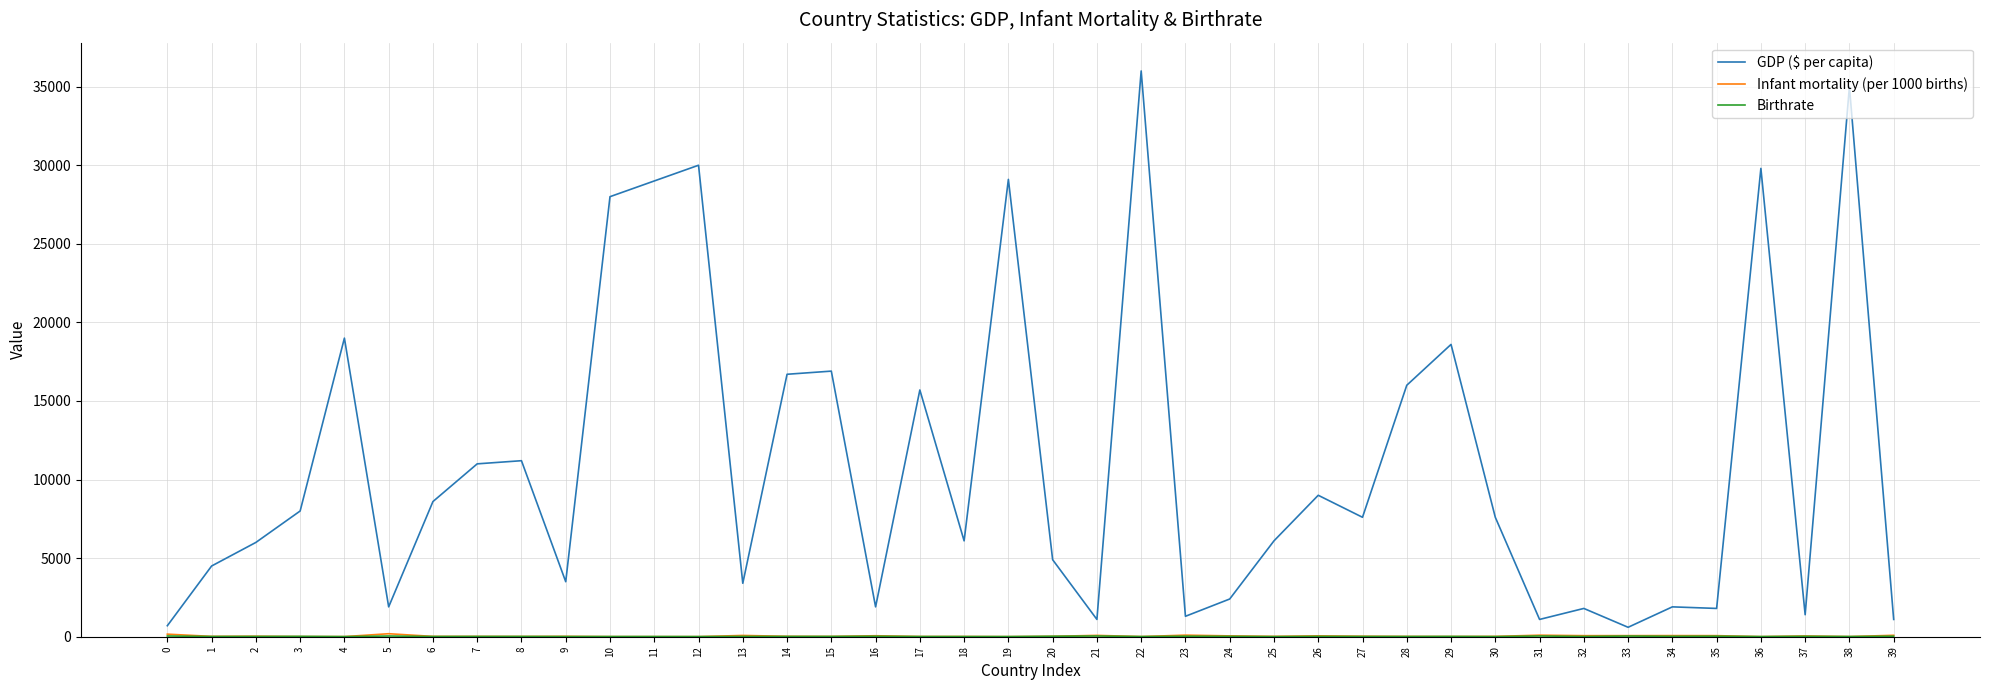

Which series changed the most between 2 and 24?

GDP ($ per capita)